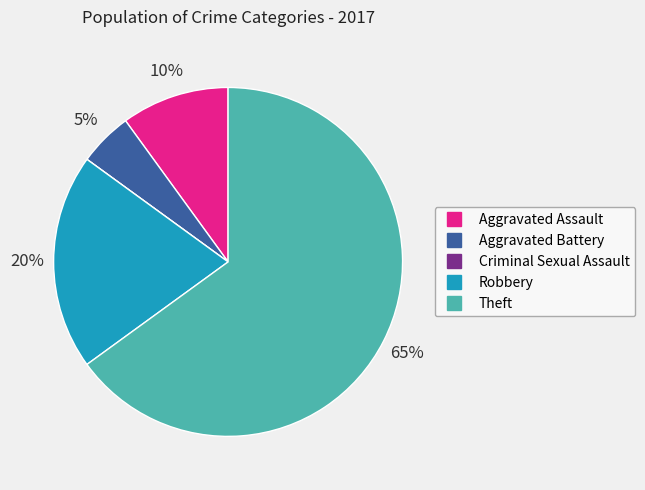

Combined, do Aggravated Battery and Aggravated Assault account for over 50%?

No